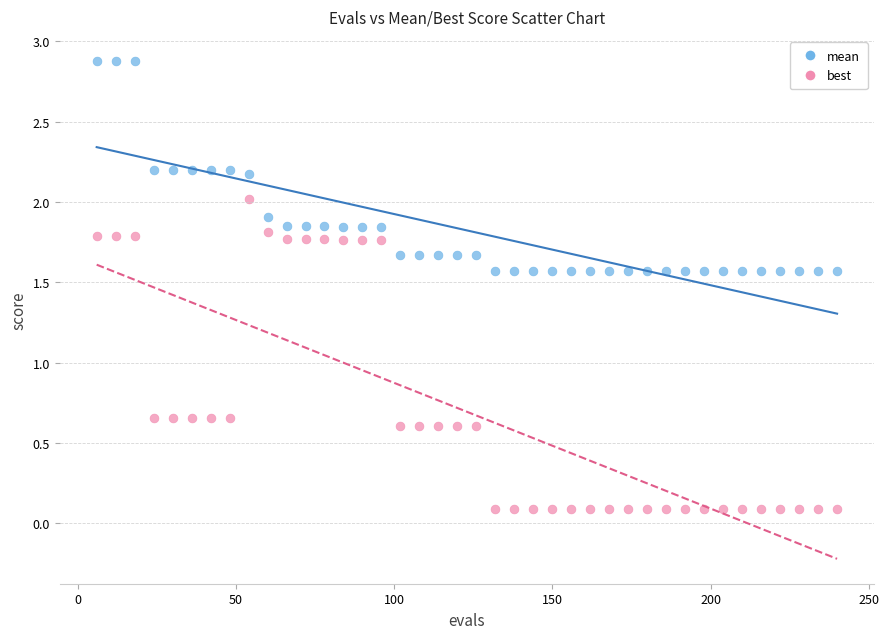

Which series has the widest spread of Y values?

best